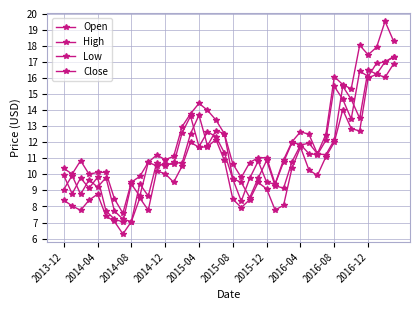

What is the sum of all Close values?

458.6